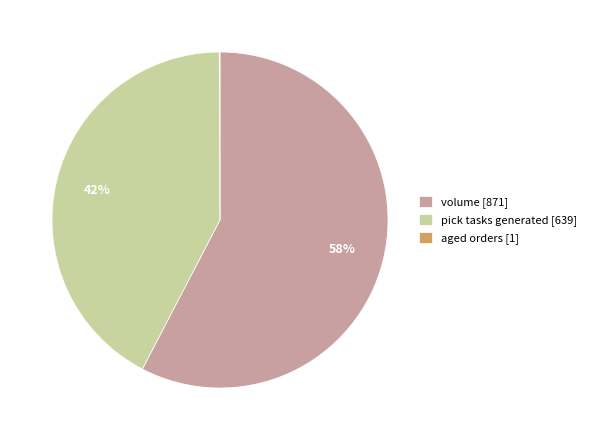

To the nearest percent, what is the combined percentage of volume and pick tasks generated?

100%